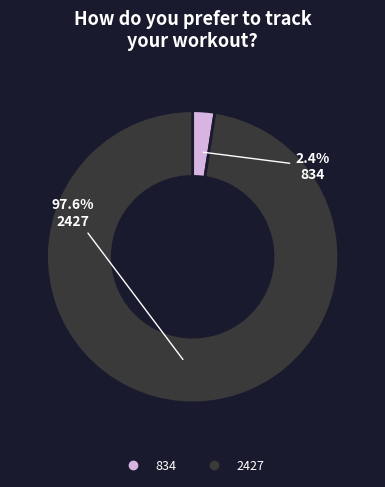

The 834 slice represents 8% of the pie. True or false?

False